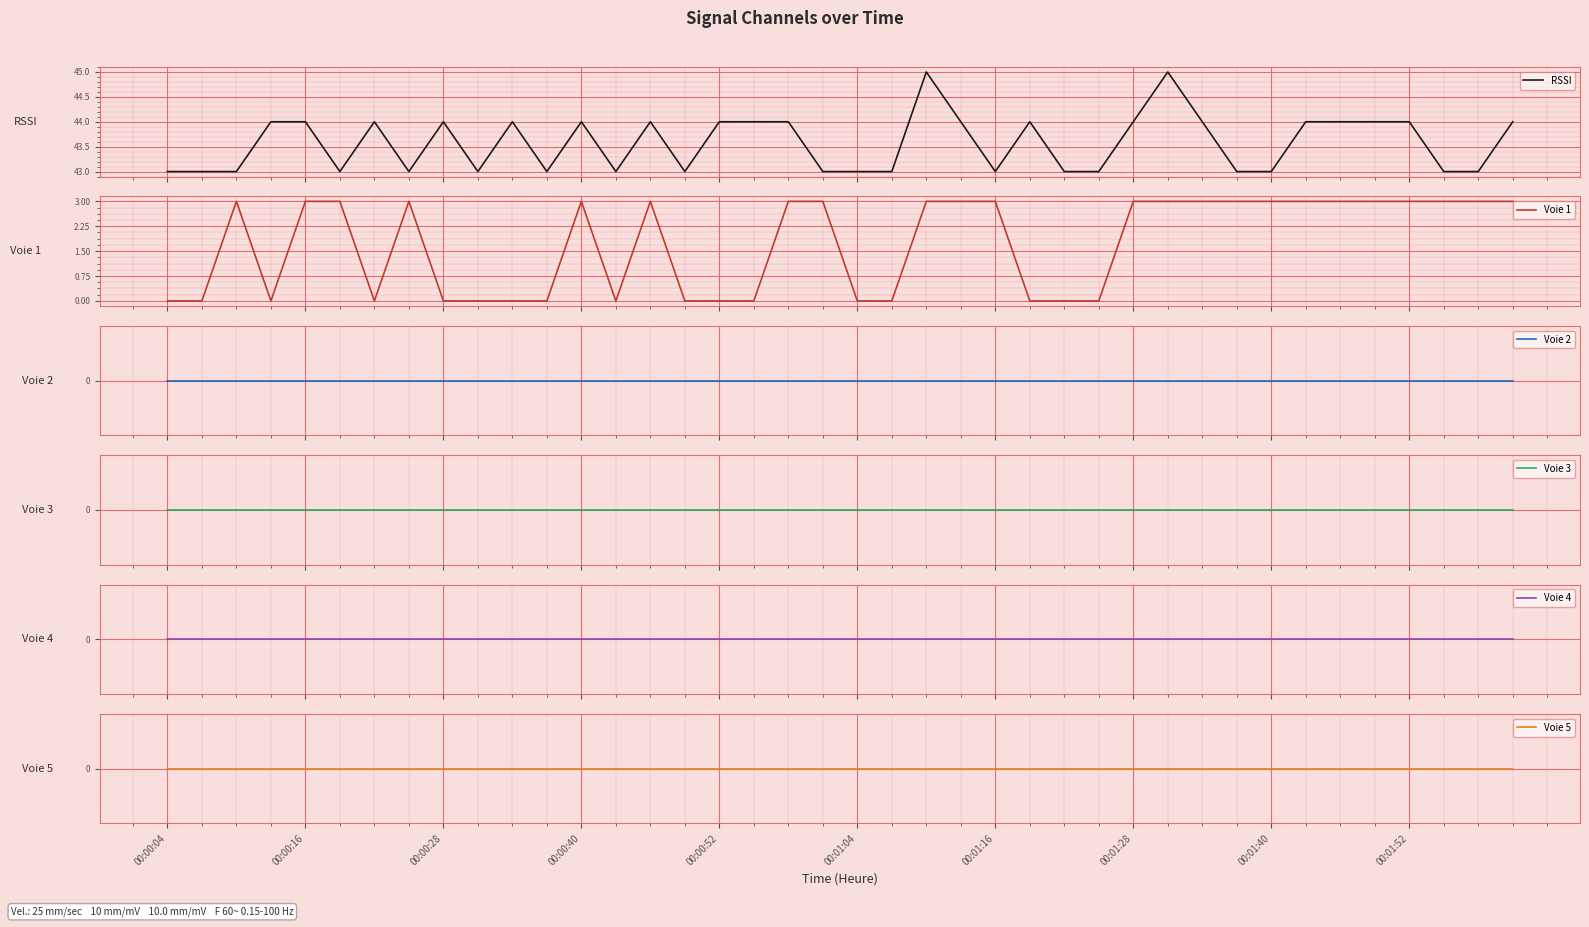

True or false: Voie 4 and Voie 5 intersect in this chart.

False